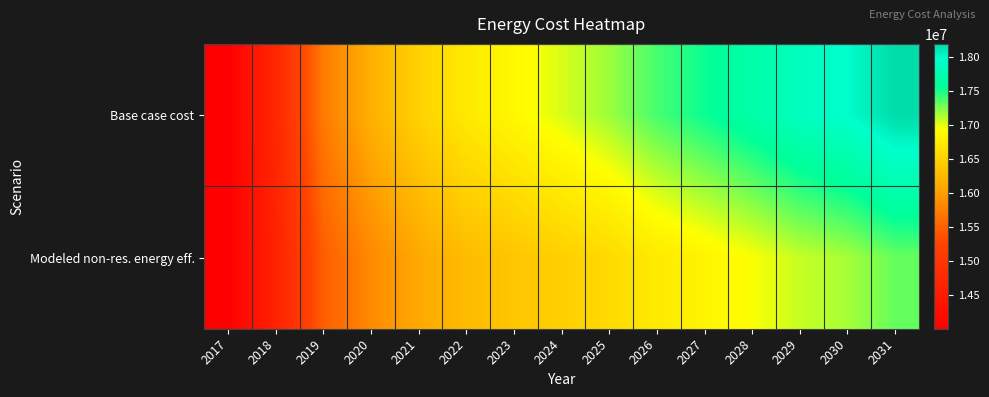

Rank the series at 2021 from lowest to highest value.

Modeled non-res. energy eff., Base case cost